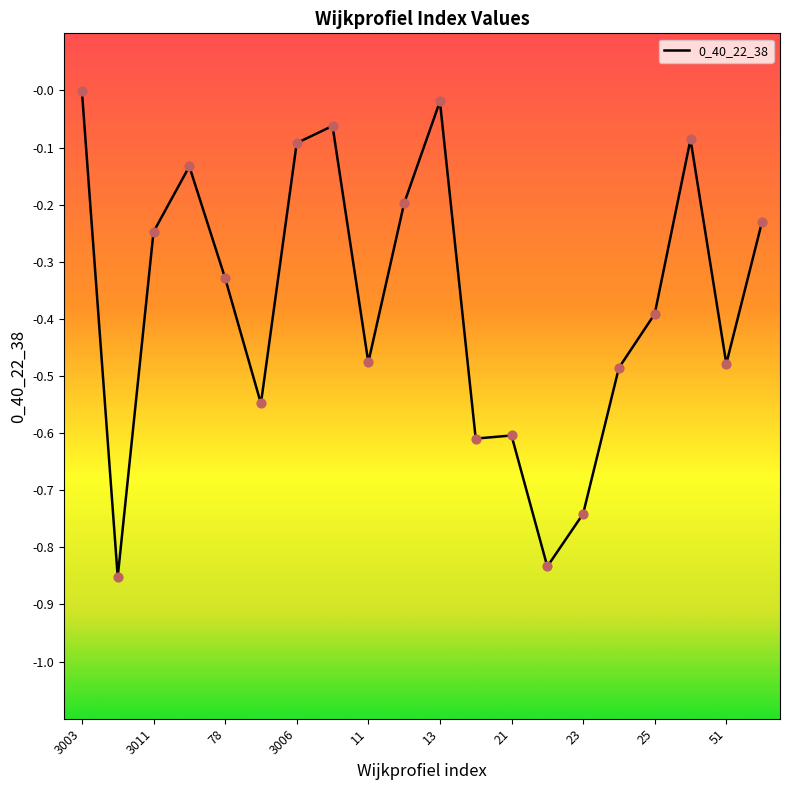

How many lines are shown in the chart?

1